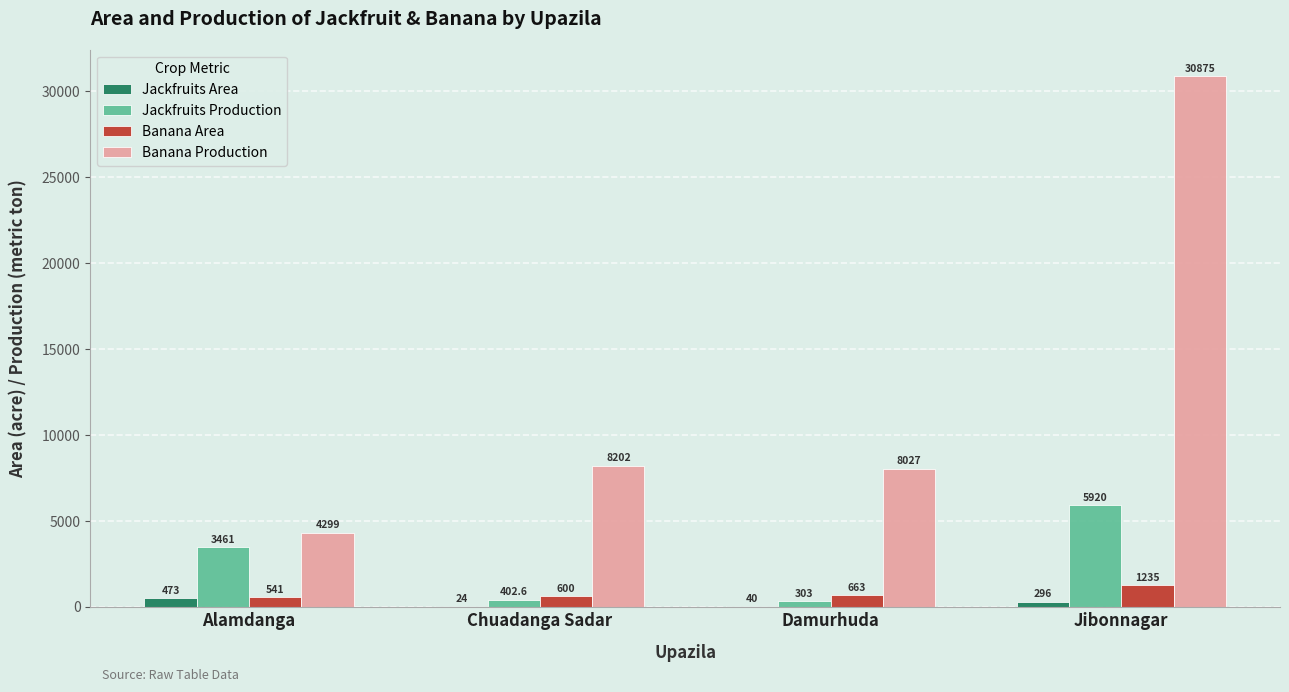

Where is Jackfruits Production nearest to the value 3111?

Alamdanga